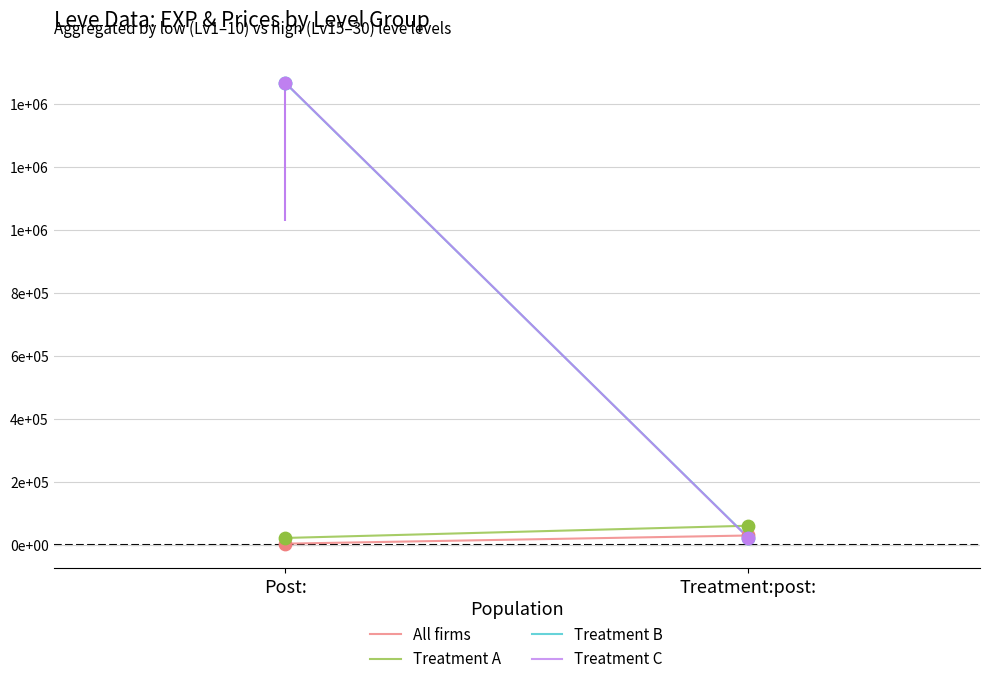

At which category is the sum across all series the highest?

Post: